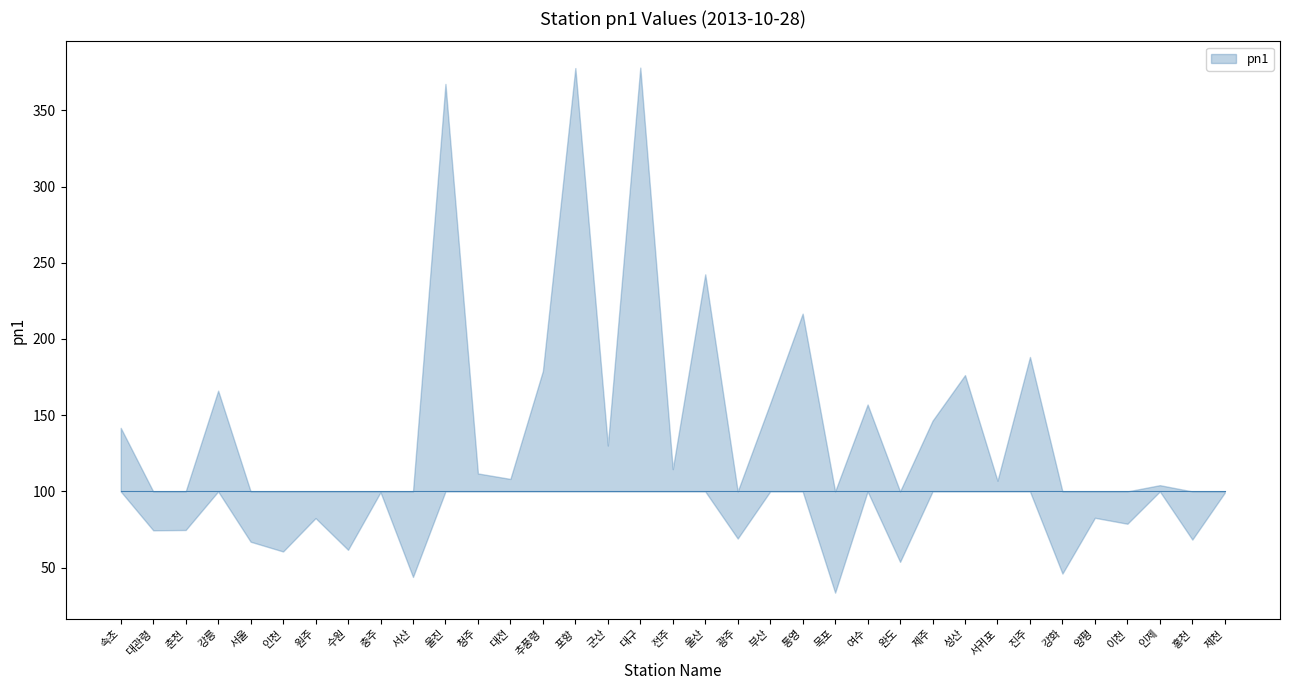

What is the label of the 22nd point from the right?

추풍령